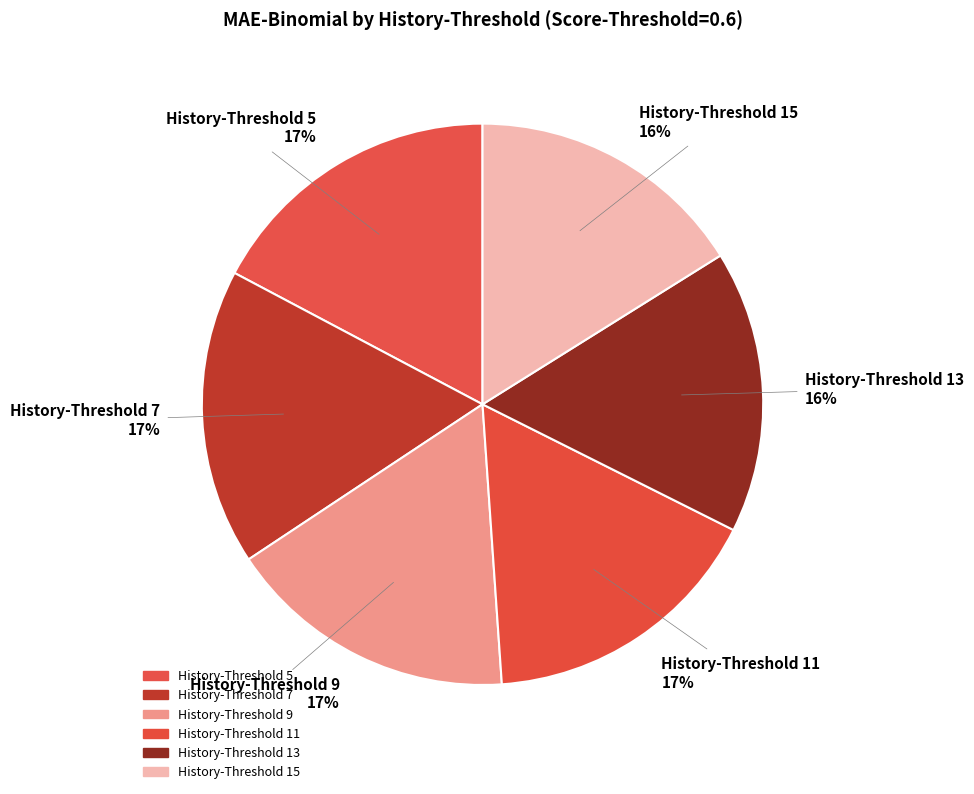

How many segments does this pie chart have?

6